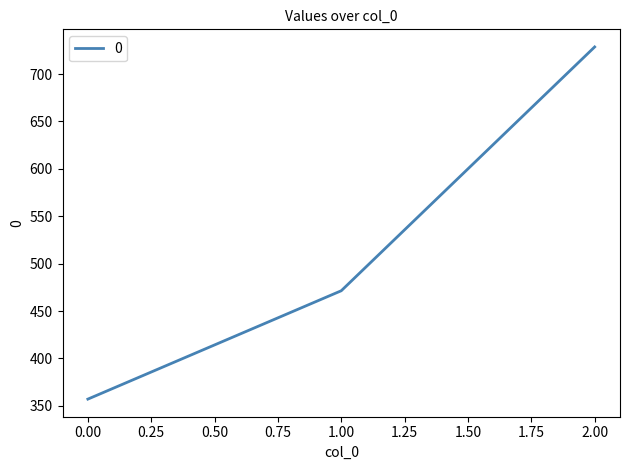

Reading left to right, transcribe all the data shown in this chart.

357.1	471.4	728.6